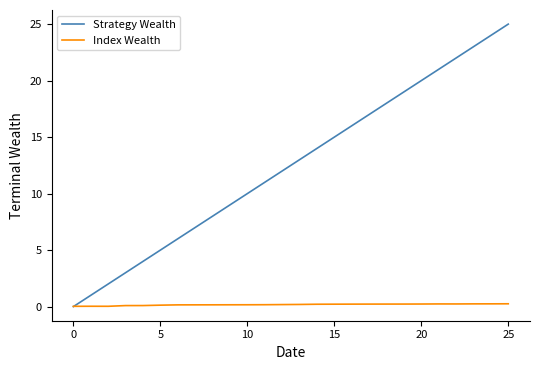

List the series in order of their peak value, lowest first.

Index Wealth, Strategy Wealth